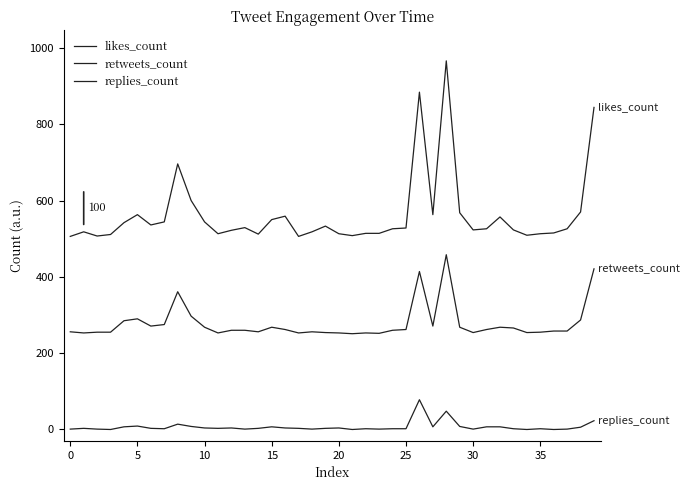

How many lines are shown in the chart?

3